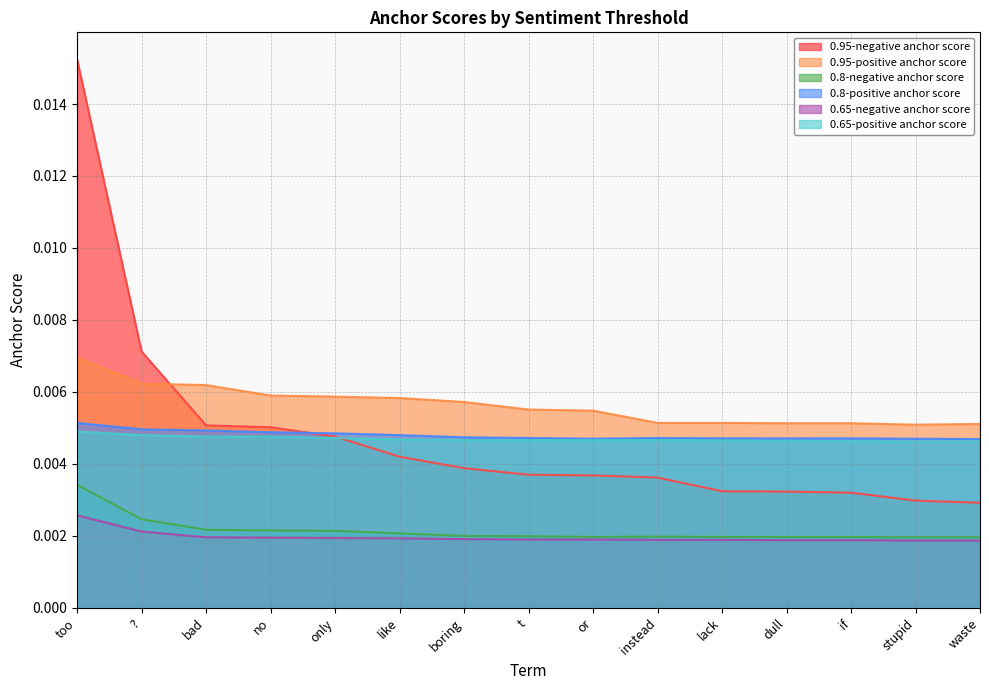

Count the number of categories in the chart.

15